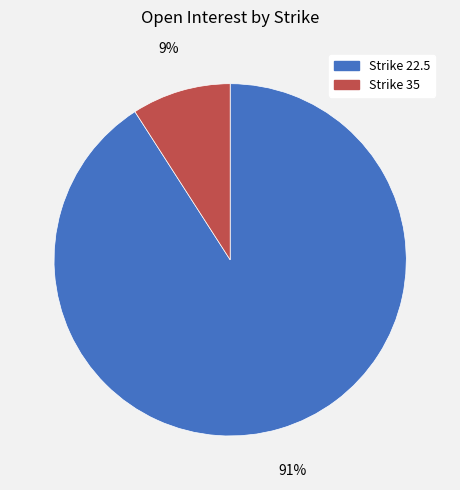

To the nearest percent, what is the difference between the largest and smallest slice percentages?

82%